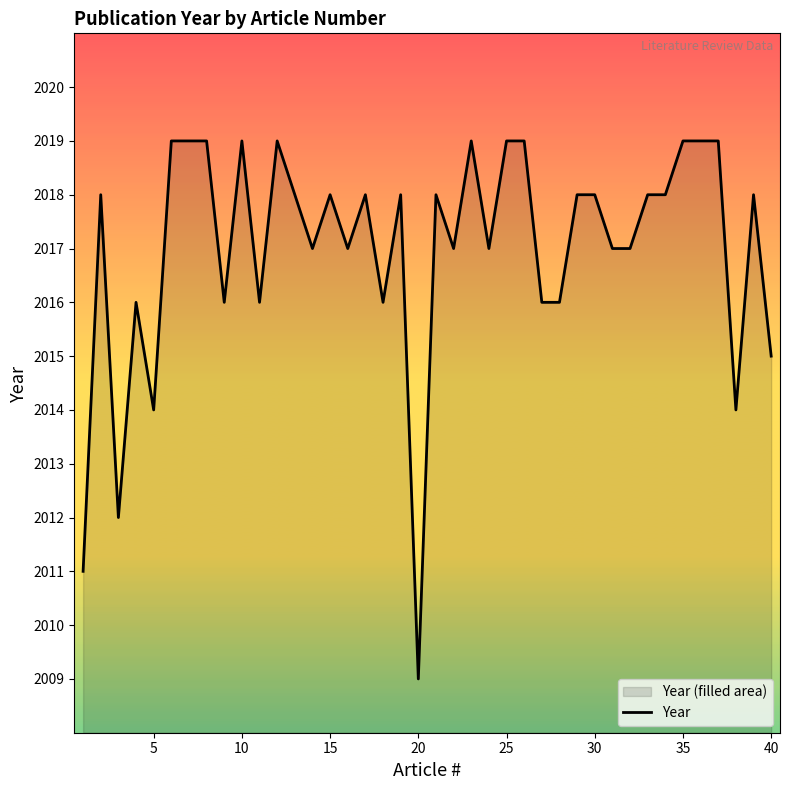

At which category does the chart reach its minimum across all series?

20